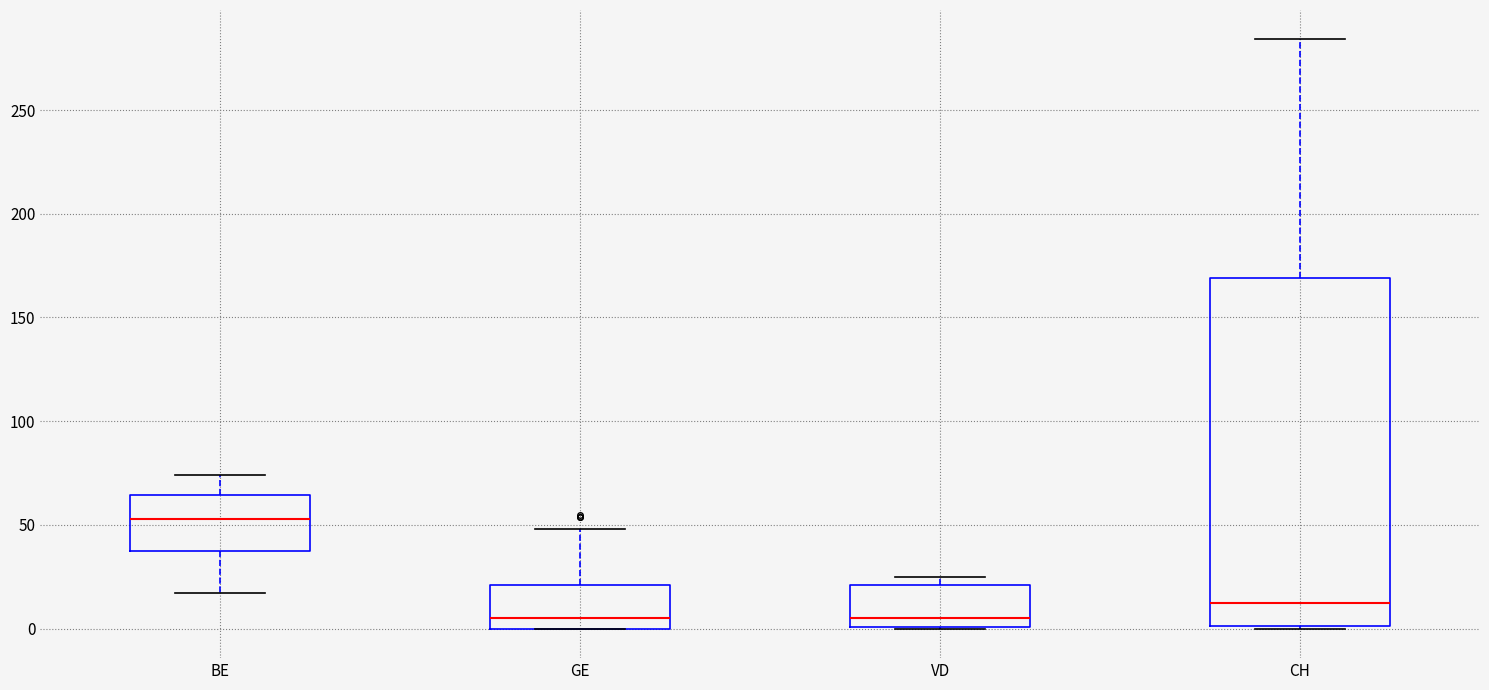

Where is the upper edge of the box for CH on the y-axis? The values are not printed on the chart, so give them approximately, as read against the axis.

170